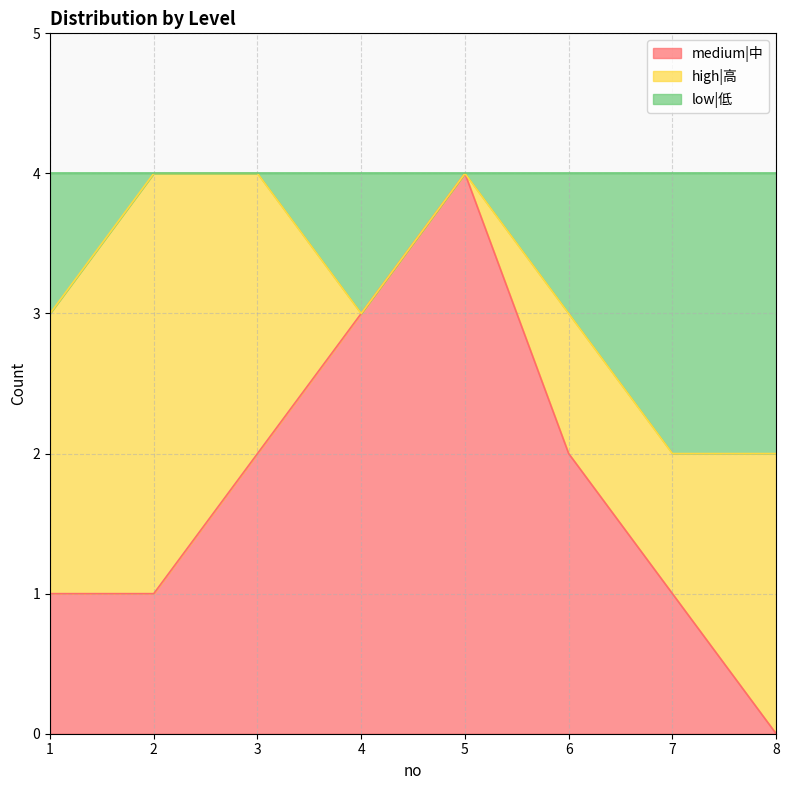

The value of low|低 at 8 is 3. True or false?

False